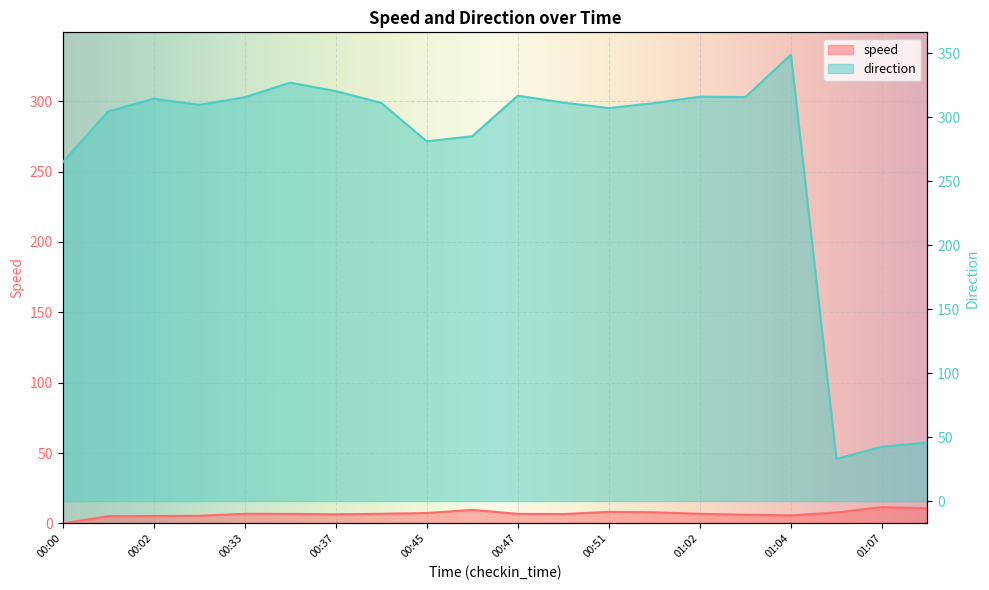

Rank the series by their average value, from lowest to highest.

speed, direction